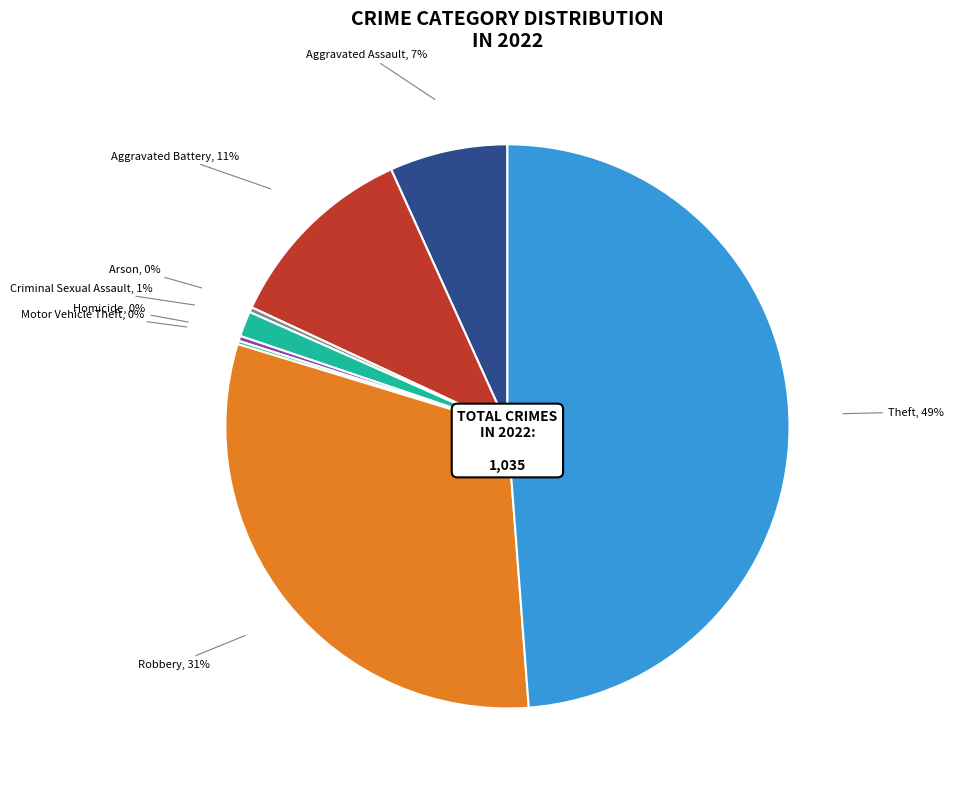

Is there a majority slice in this chart?

No